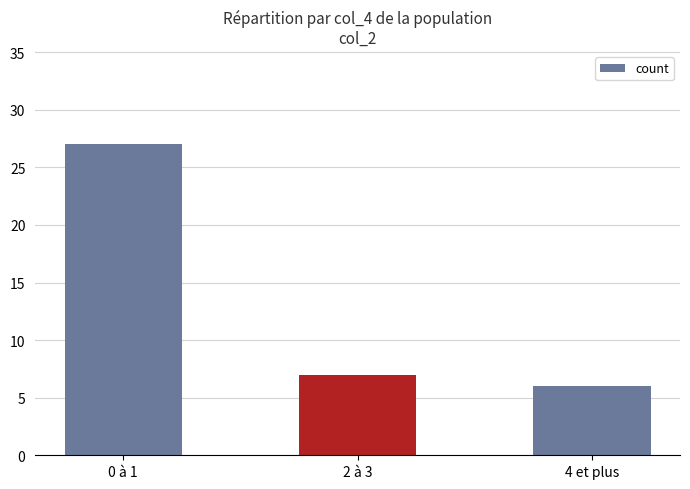

Rank the categories by value from highest to lowest.

0 à 1, 2 à 3, 4 et plus